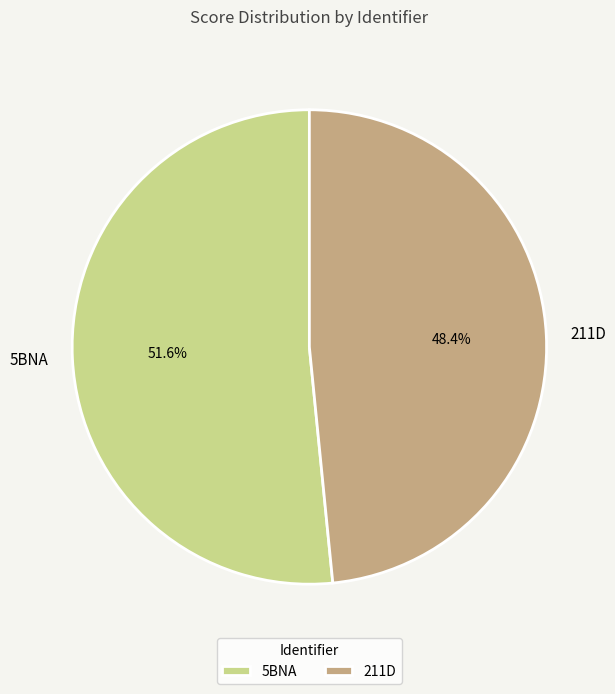

Is the sum of 5BNA and 211D greater than half?

Yes